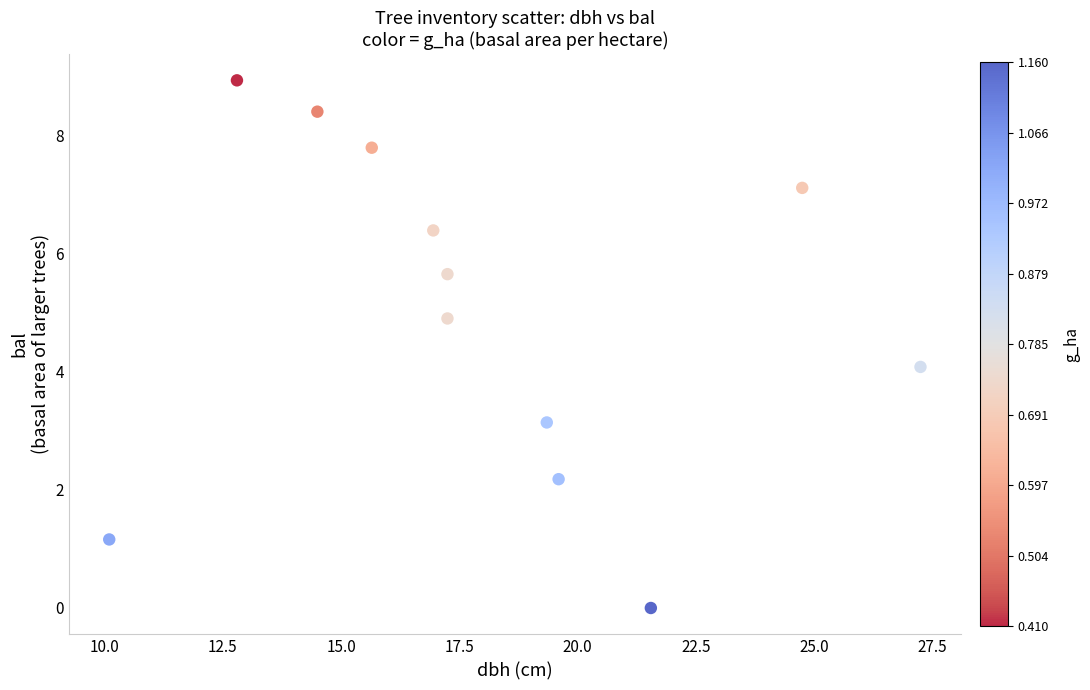

What is the average X value?

18.1